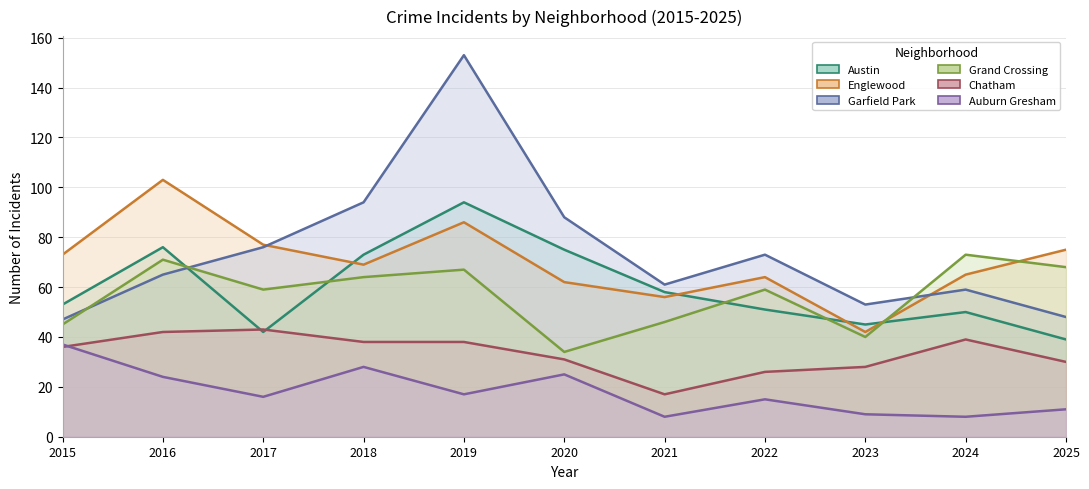

What are all the series names shown in the legend?

Austin, Englewood, Garfield Park, Grand Crossing, Chatham, Auburn Gresham